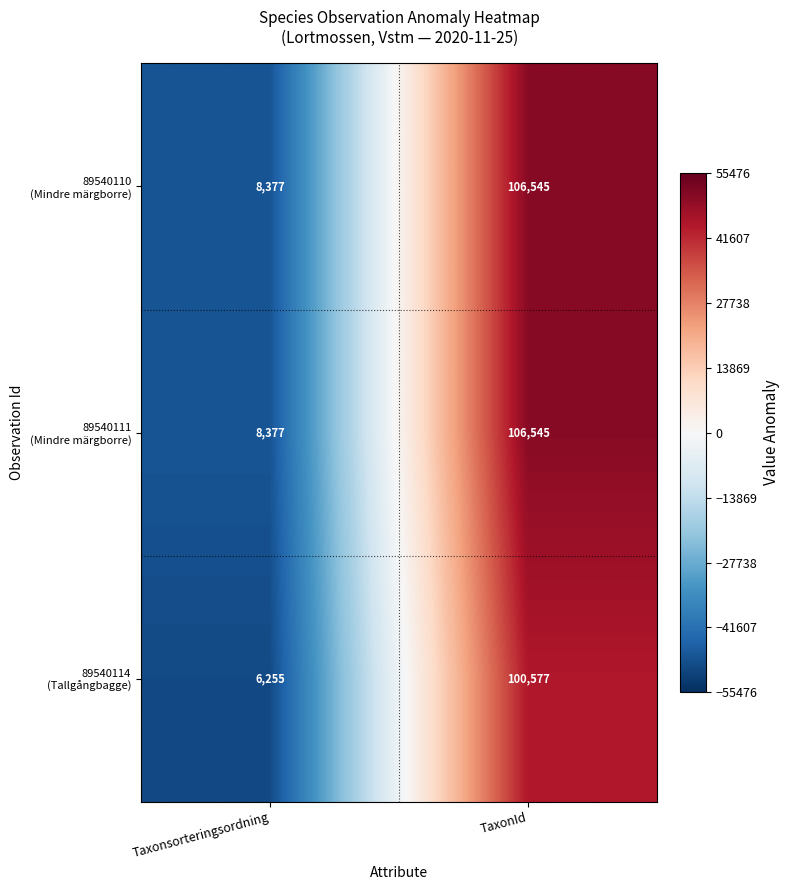

How many distinct data groups are displayed?

3